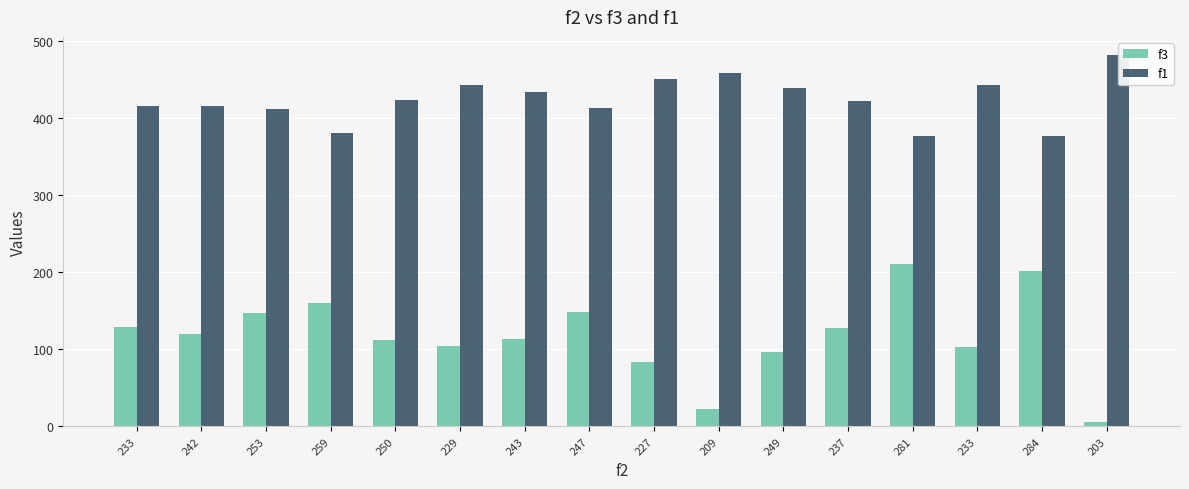

Which category has the lowest value in the f1 series?

281